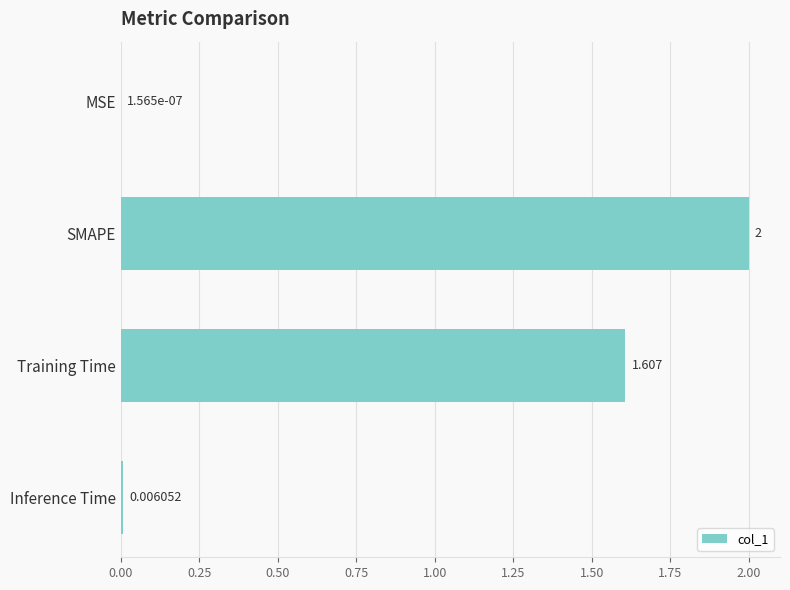

How many distinct data groups are displayed?

1